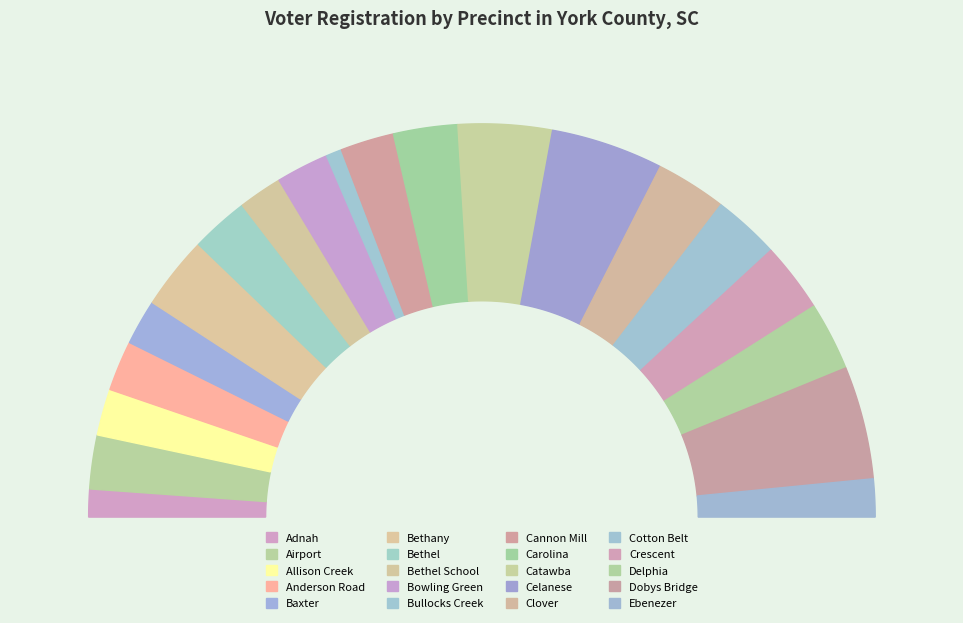

Which has a higher value, Bethel or Adnah?

Bethel